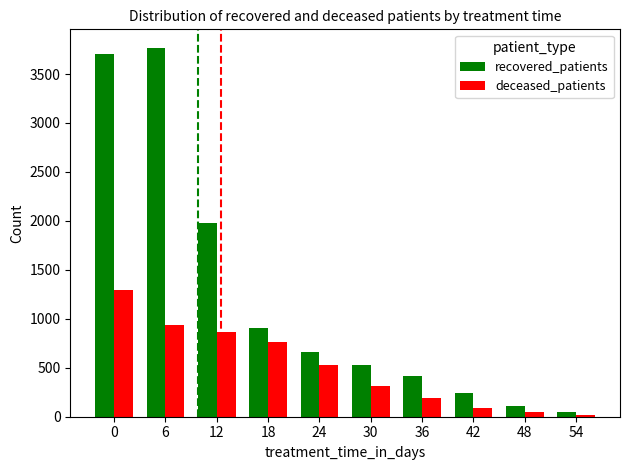

Which series has the largest range (max minus min)?

recovered_patients